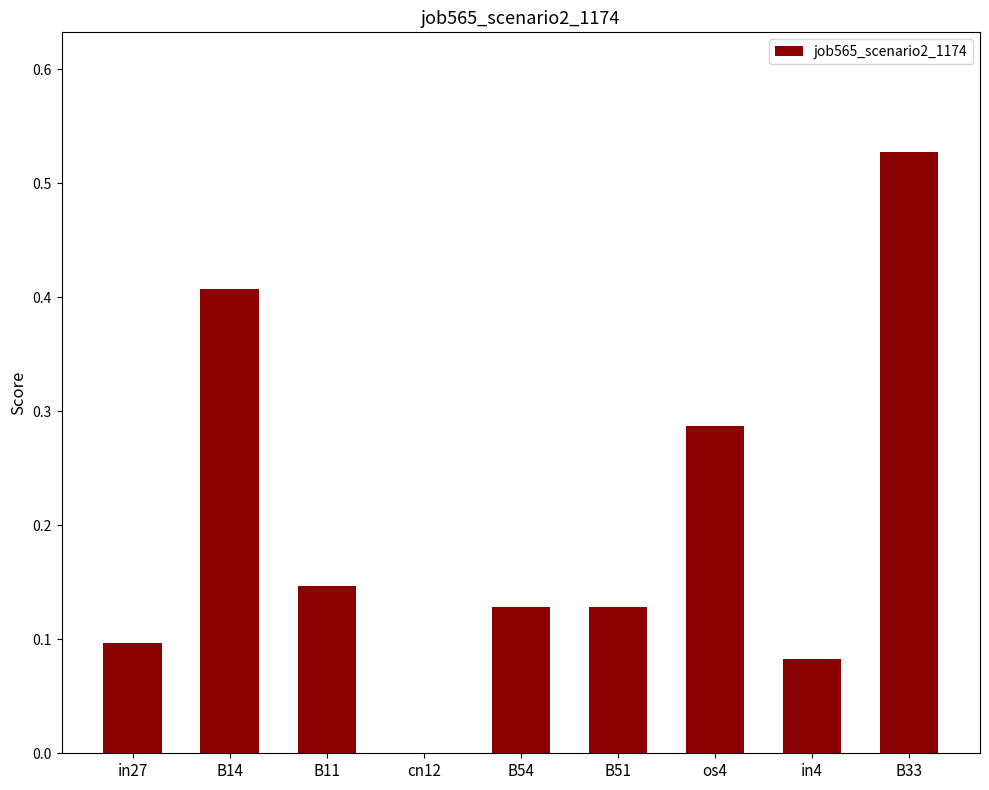

Are the bars grouped side by side (vs. stacked)?

No